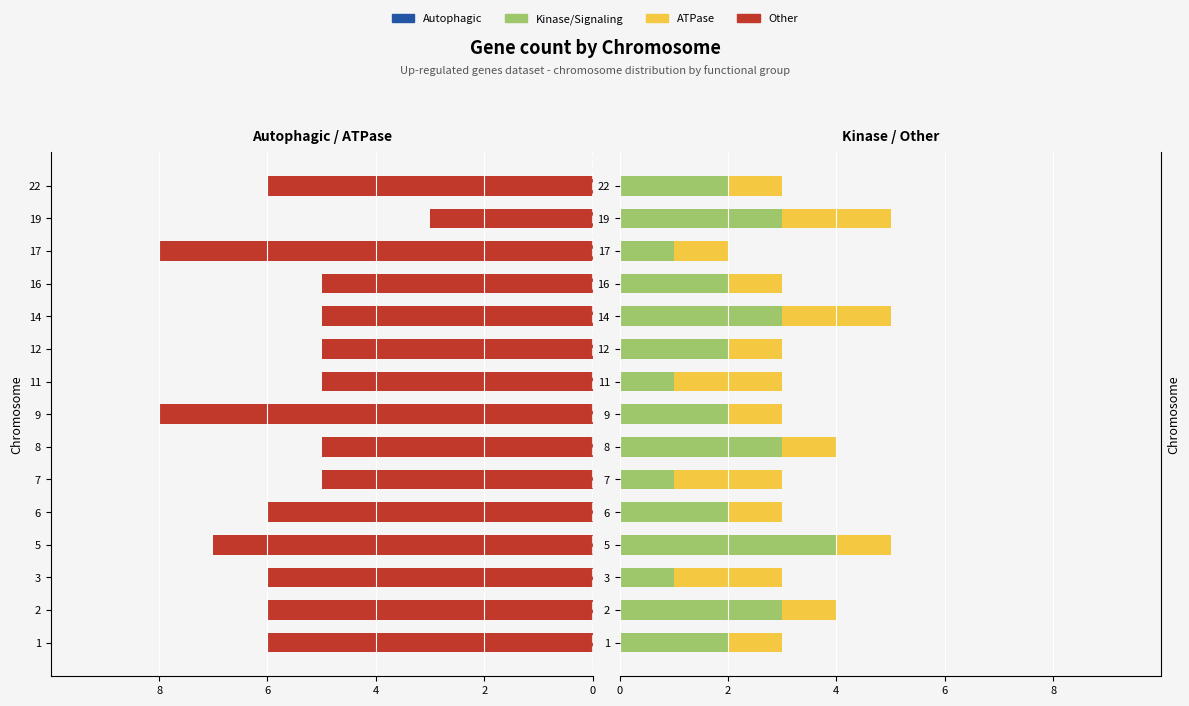

What is the difference between the ATPase values at 16 and 17?

1